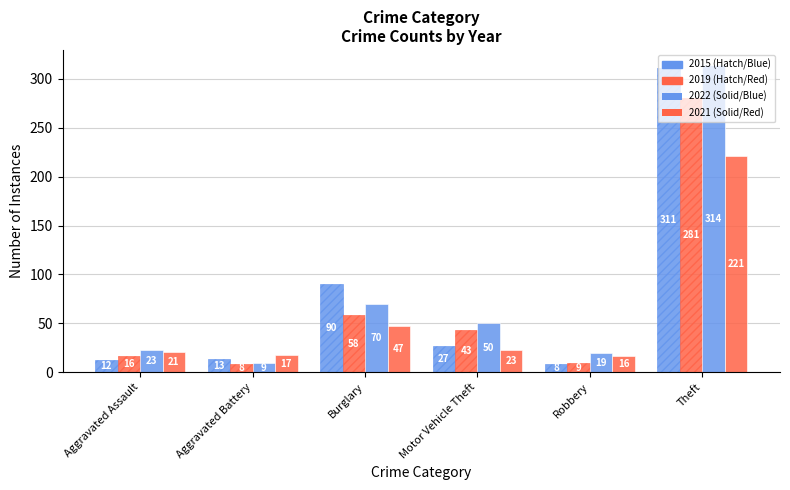

How many bars are there in each group?

4